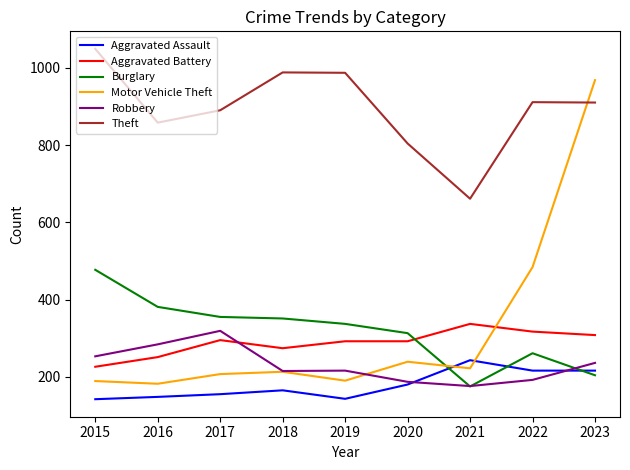

Is the value of Aggravated Assault at 2022 greater than the value of Theft at 2021?

No